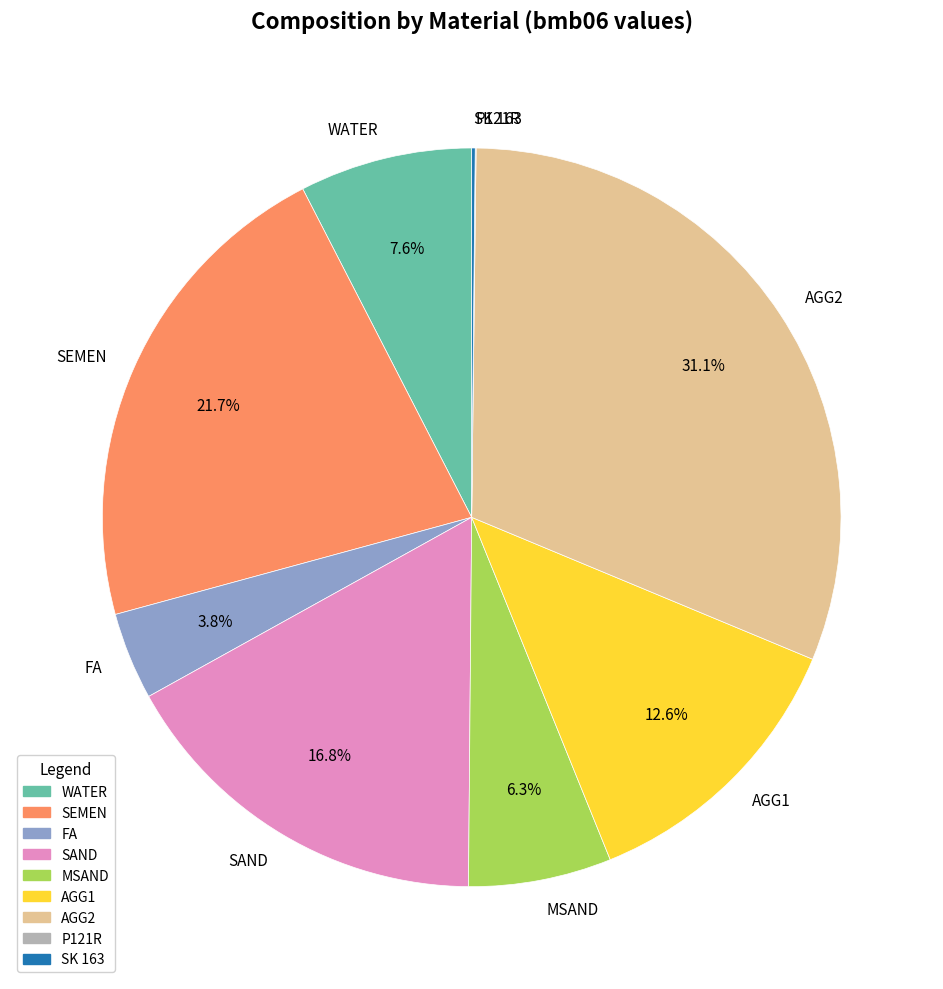

What portion of the pie excludes SEMEN?

78.3%